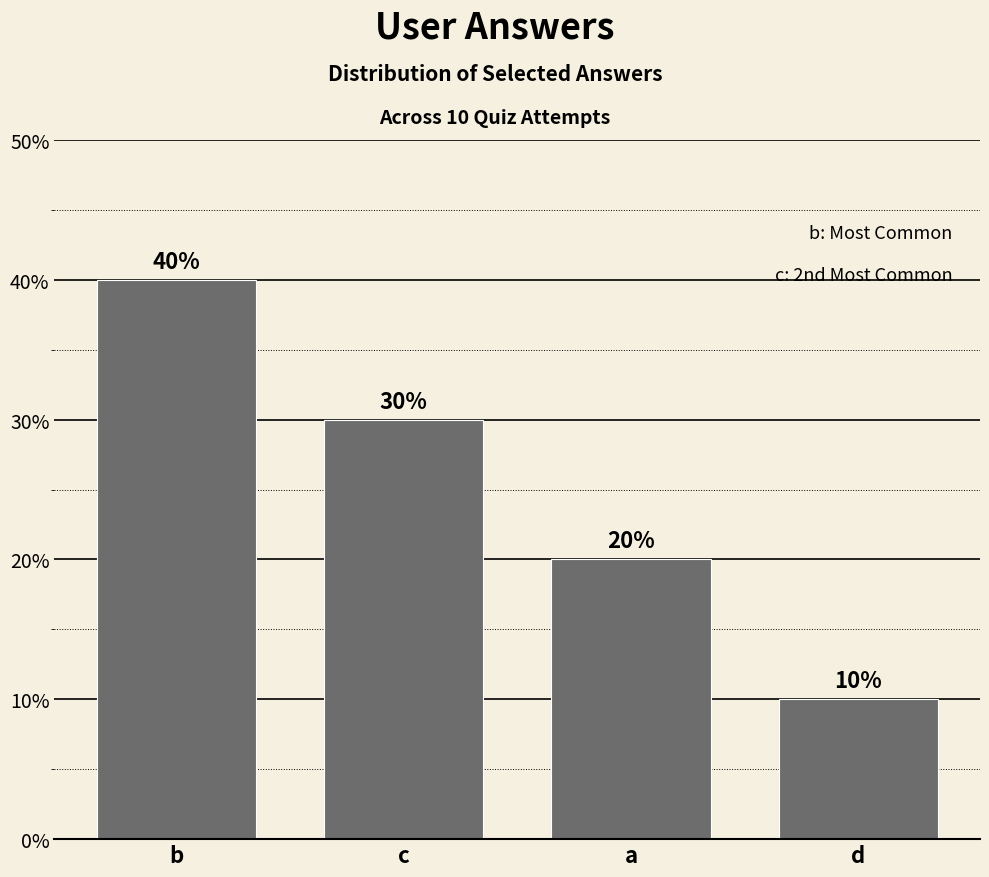

Reading left to right, extract all data points from this chart.

b=40	c=30	a=20	d=10